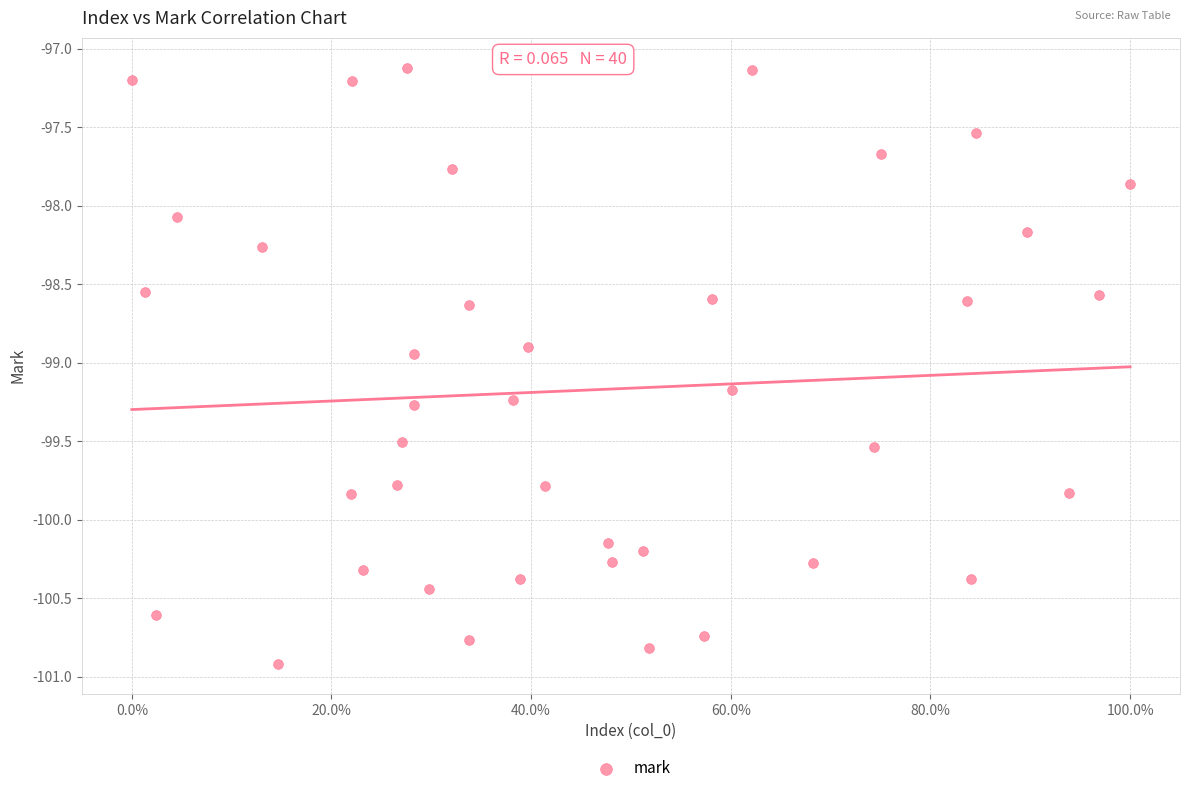

What is the range of Y values (max minus min)?

3.8